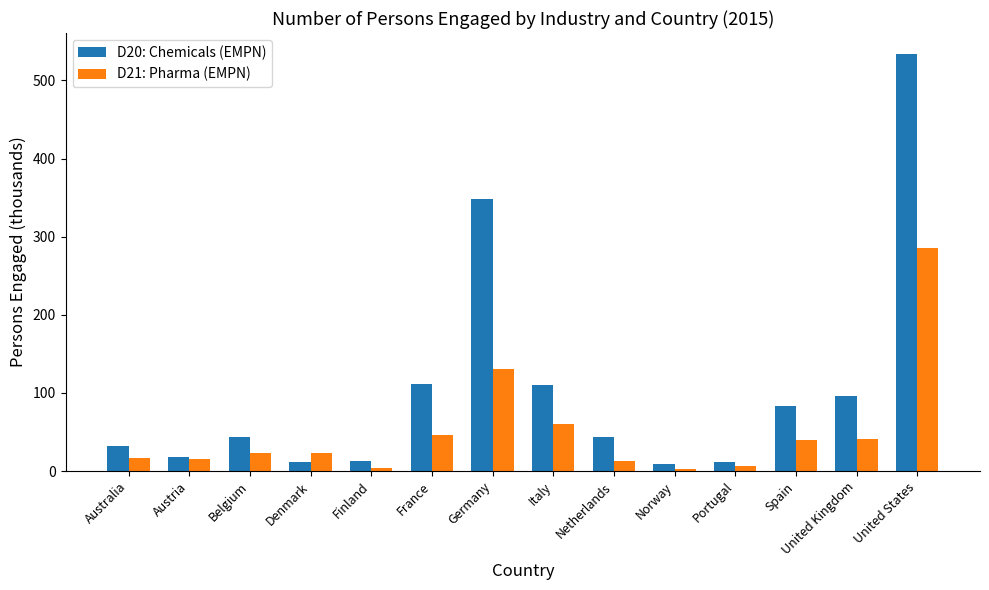

What are all the series names shown in the legend?

D20: Chemicals (EMPN), D21: Pharma (EMPN)